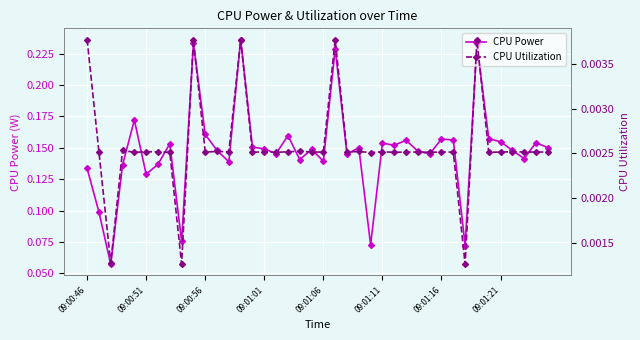

How many CPU Power values are between 0 and 1?

40